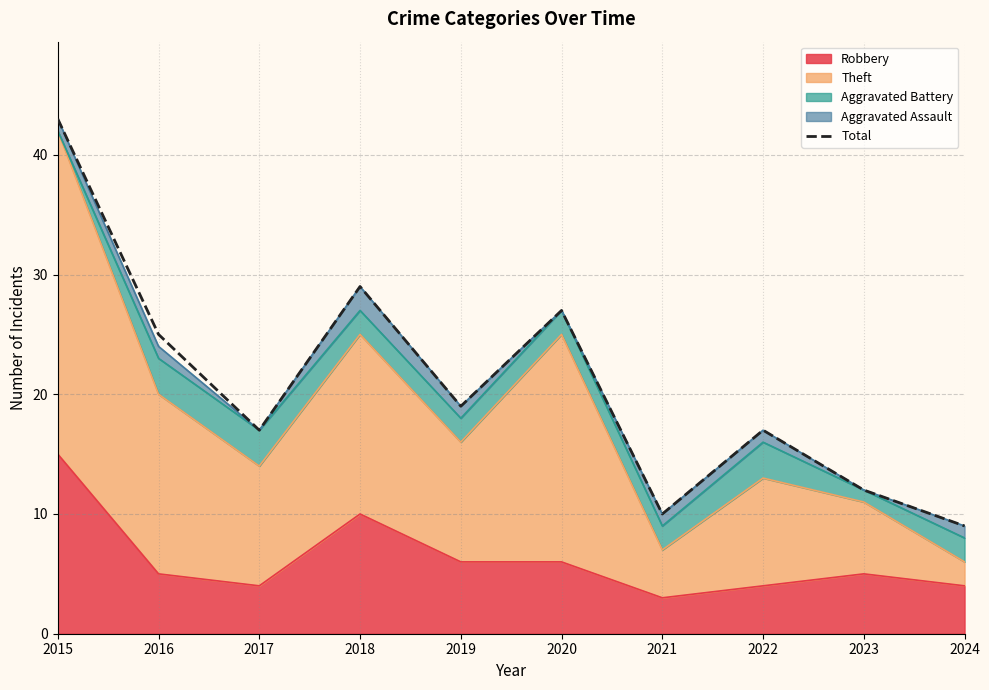

What is the value of the 10th point from the left?

9